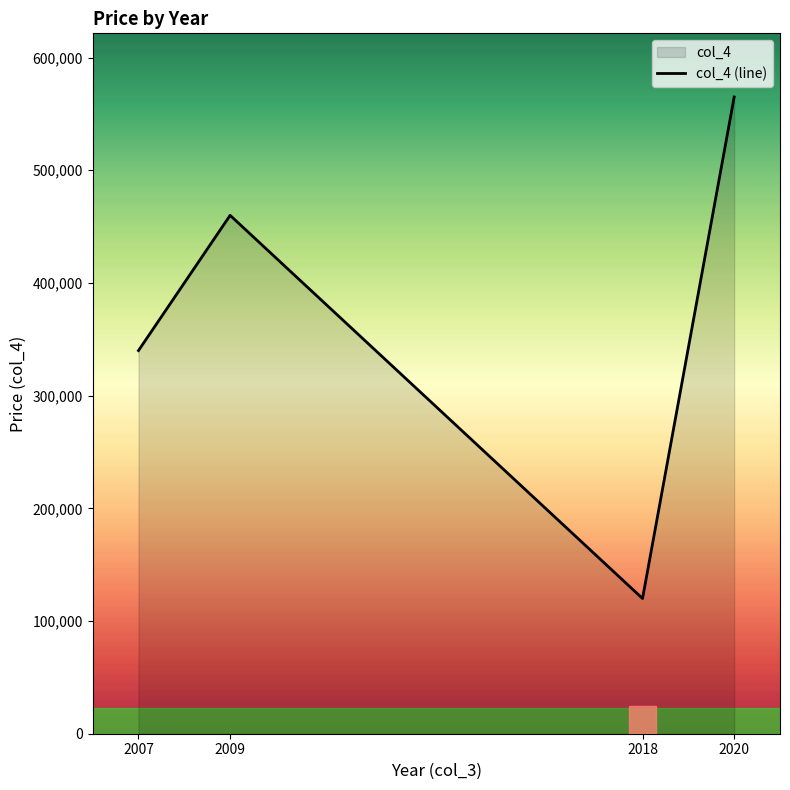

Does the chart display data point markers on the line(s)?

No